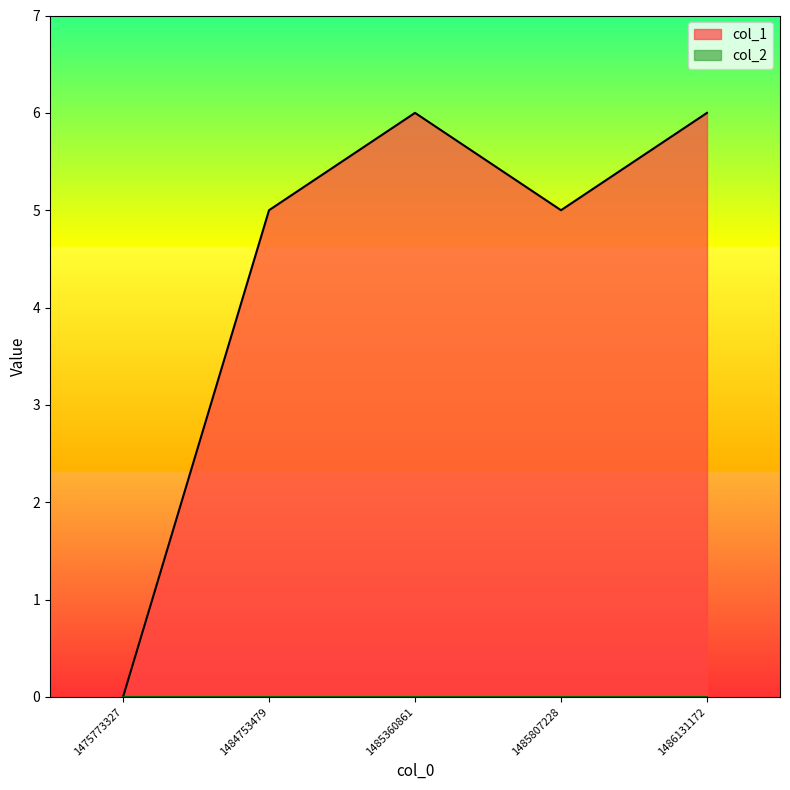

What is the ratio of the value at 1485807228 to the value at 1486131172?

0.8